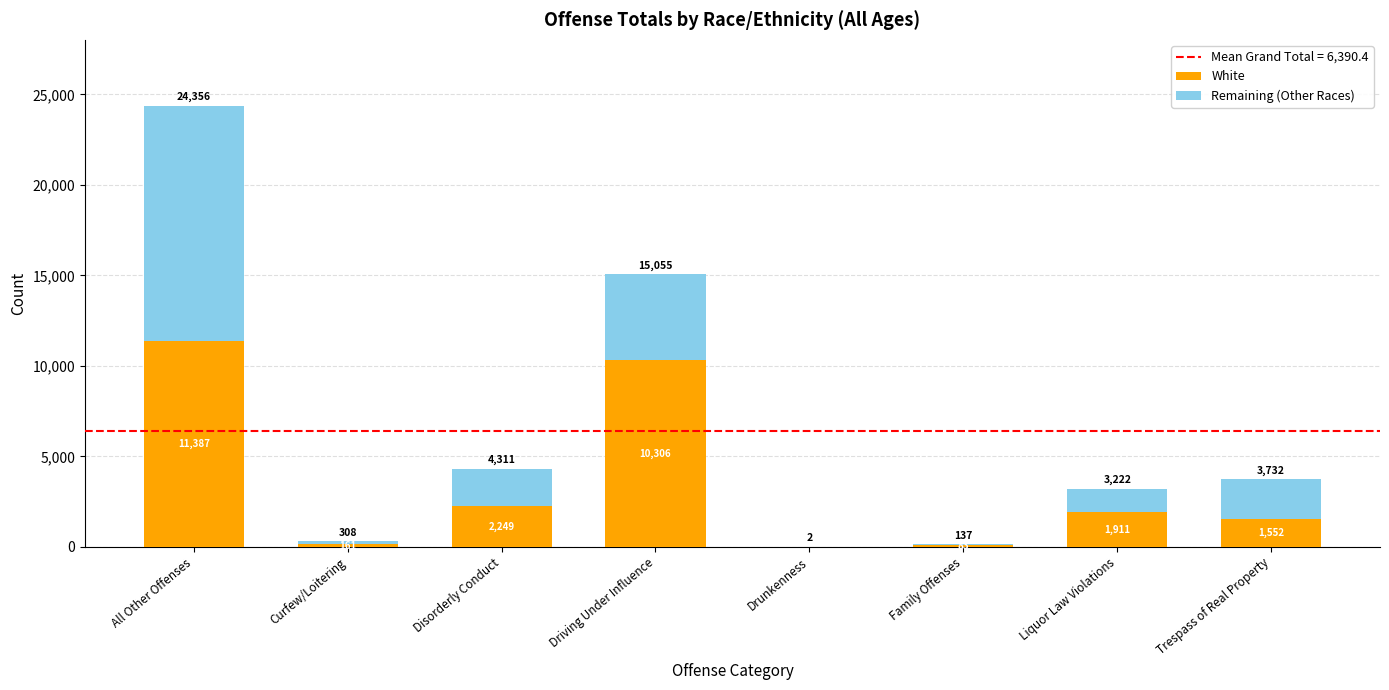

Read the White value at Disorderly Conduct.

2249